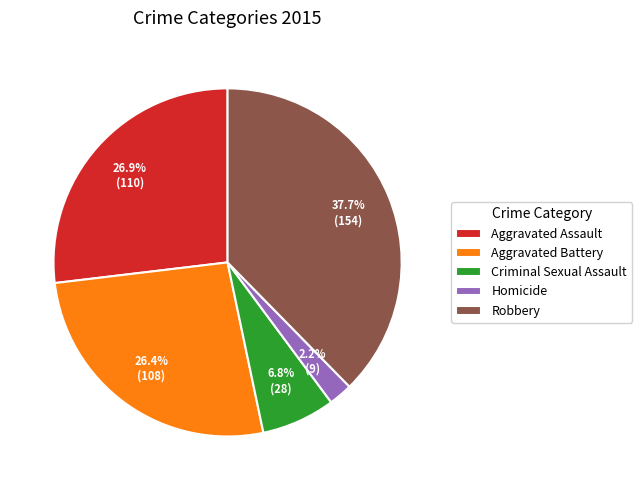

Which has a higher value, Robbery or Aggravated Assault?

Robbery